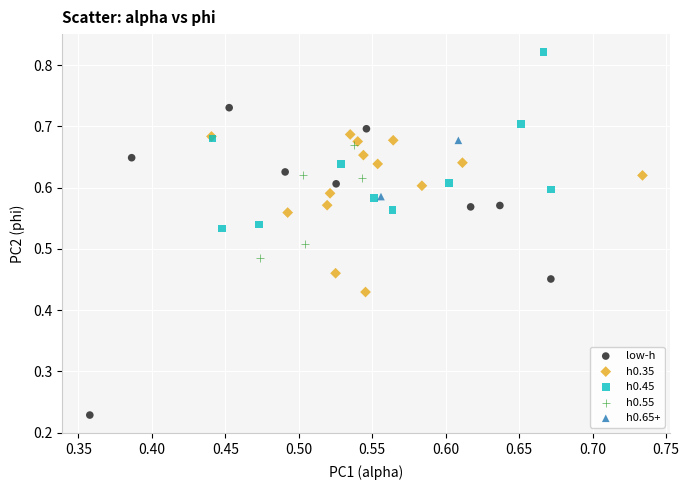

What are all the series names shown in the legend?

low-h, h0.35, h0.45, h0.55, h0.65+